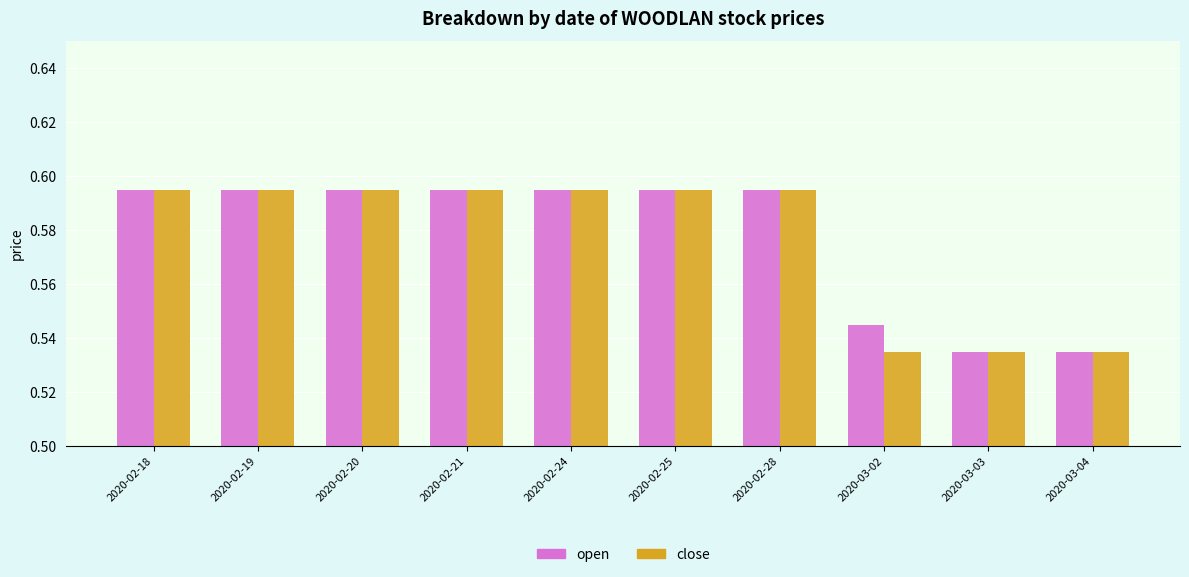

What is the sum of all open values?

5.8